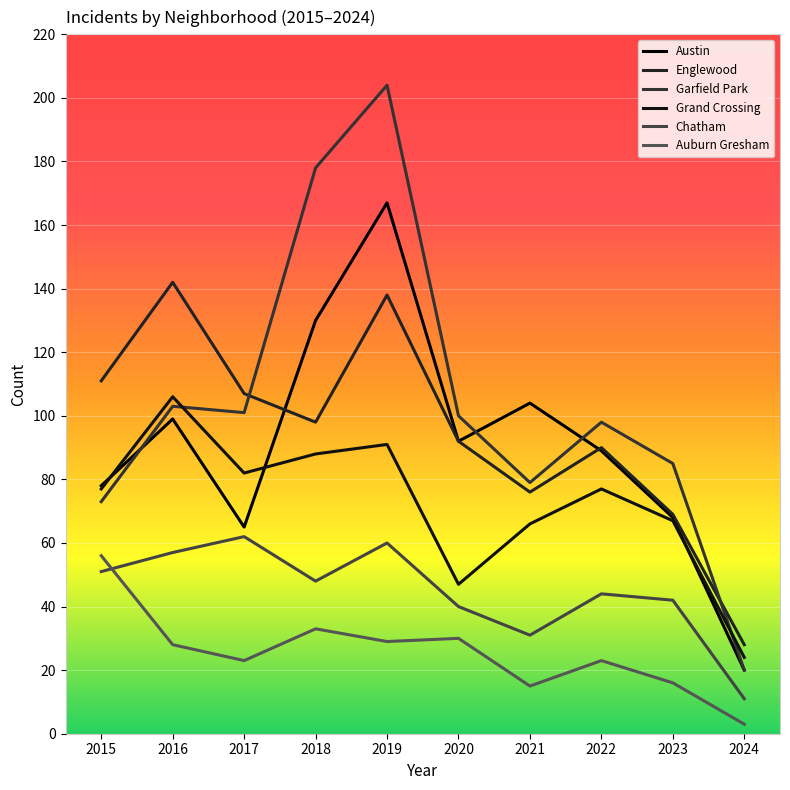

Which category has the highest value across all series?

2019